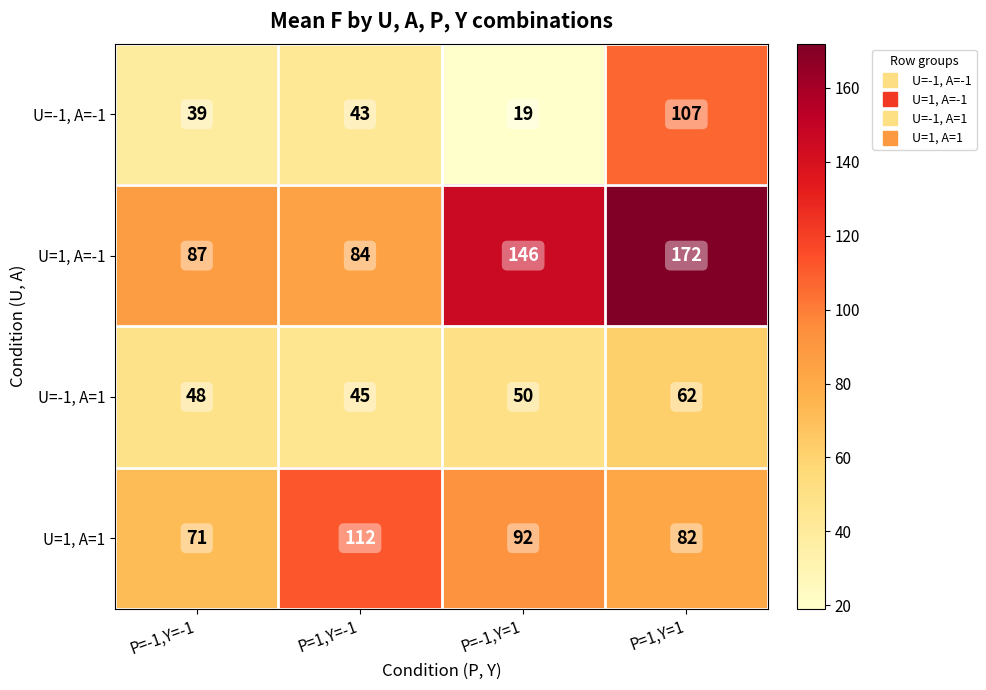

What is the spread (max minus min) of values at P=-1,Y=-1?

48